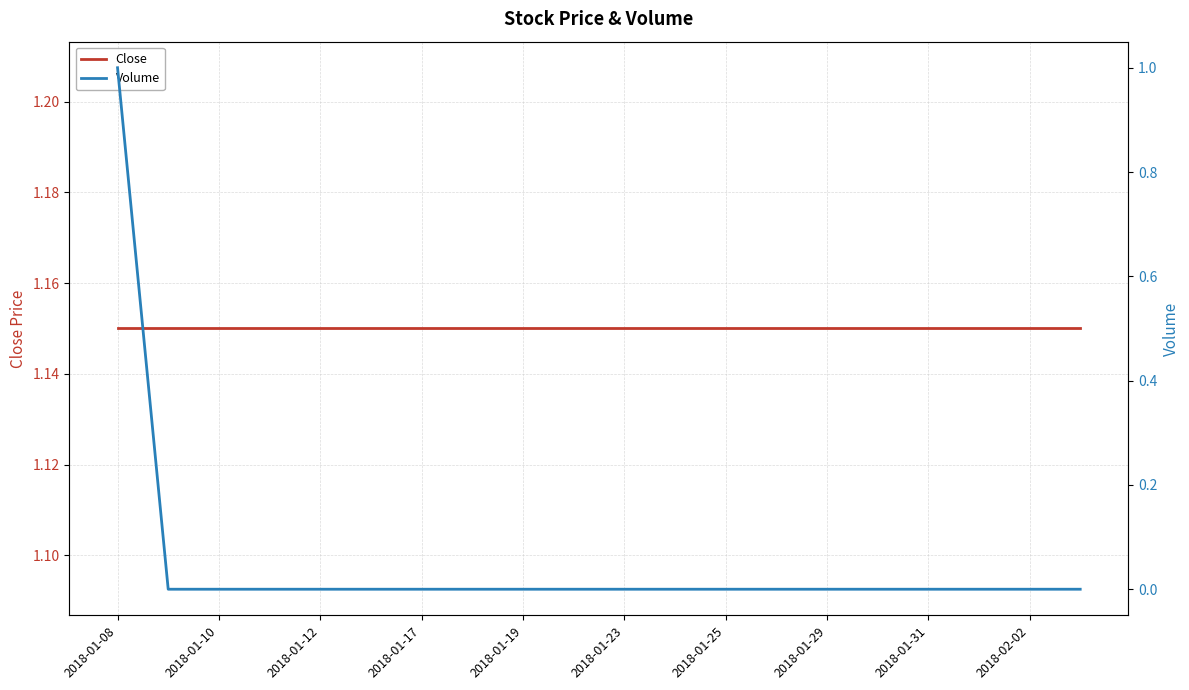

How many lines are shown in the chart?

2